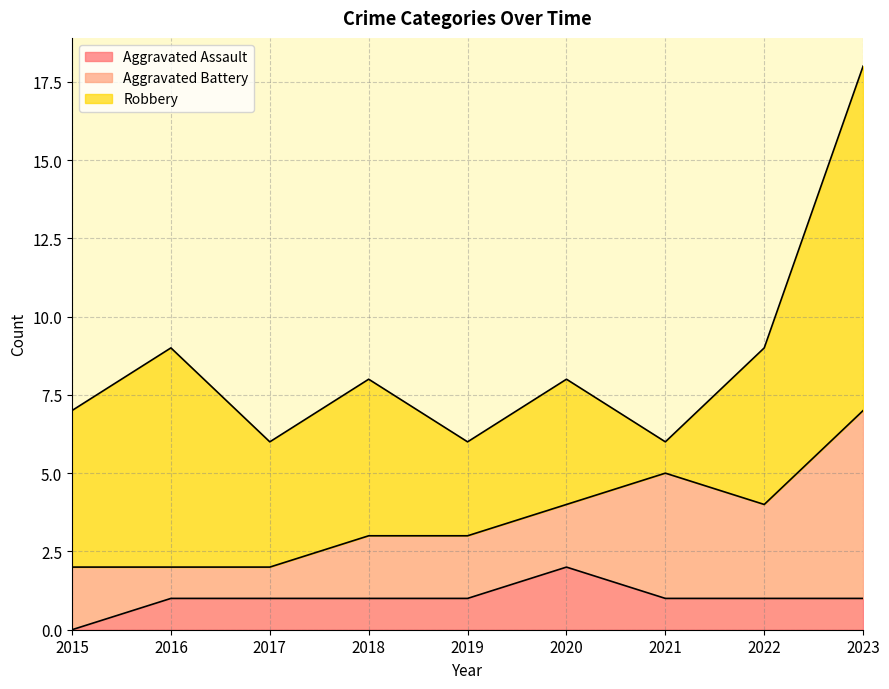

How many lines are shown in the chart?

3